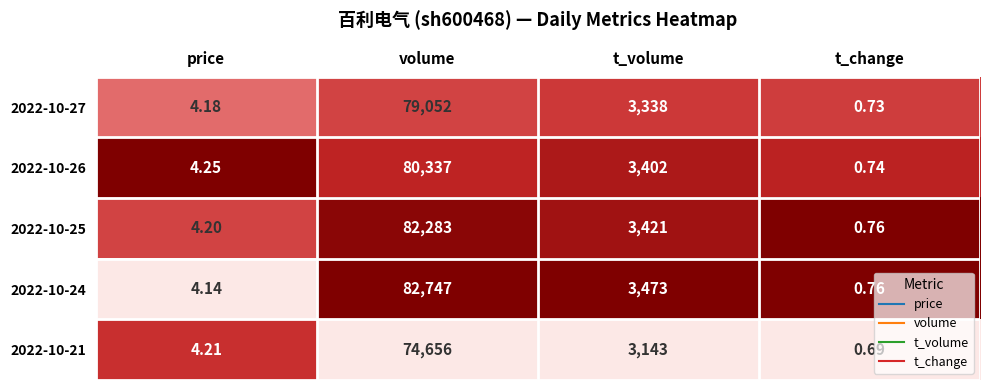

Where is 2022-10-25 nearest to the value 41141?

t_volume